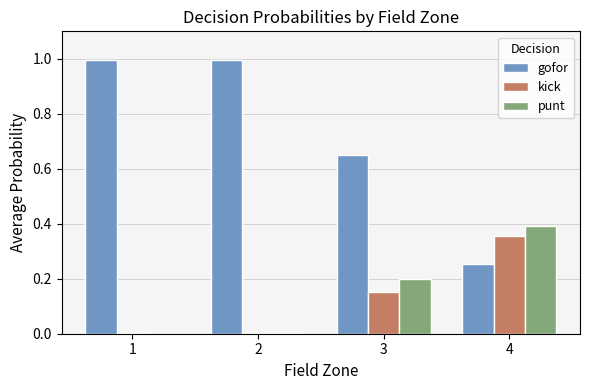

What is the sum of the gofor values at 4 and 3?

0.9